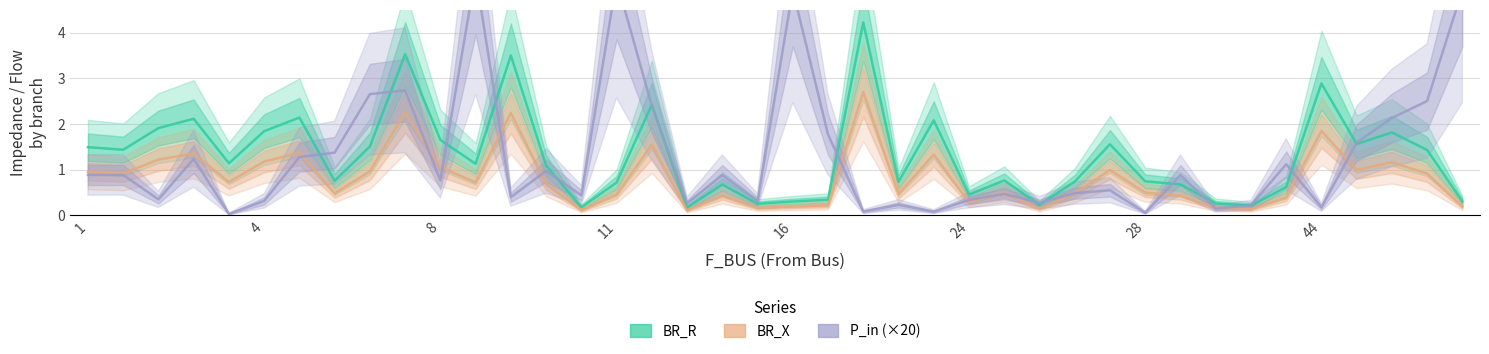

Reading left to right, list all the values displayed in this chart.

BR_R: 1.5	1.4	1.9	2.1	1.1	1.8	2.1	0.8	1.5	3.5	1.7	1.1	3.5	1.1	0.2	0.7	2.4	0.2	0.7	0.3	0.3	0.3	4.2	0.7	2.1	0.5	0.8	0.2	0.7	1.6	0.7	0.7	0.3	0.2	0.6	2.9	1.6	1.8	1.4	0.3
BR_X: 1.0	0.9	1.2	1.4	0.7	1.2	1.4	0.5	1.0	2.3	1.1	0.7	2.2	0.7	0.1	0.5	1.5	0.1	0.4	0.2	0.2	0.2	2.7	0.5	1.3	0.3	0.5	0.1	0.5	1.0	0.5	0.4	0.2	0.1	0.4	1.8	1.0	1.2	0.9	0.2
P_in (×20): 0.9	0.9	0.4	1.2	0.0	0.3	1.3	1.4	2.7	2.7	0.8	5.3	0.4	1.0	0.4	5.1	2.4	0.3	0.9	0.3	4.9	1.8	0.1	0.2	0.1	0.3	0.5	0.3	0.5	0.6	0.1	0.9	0.2	0.2	1.1	0.2	1.6	2.1	2.5	4.9